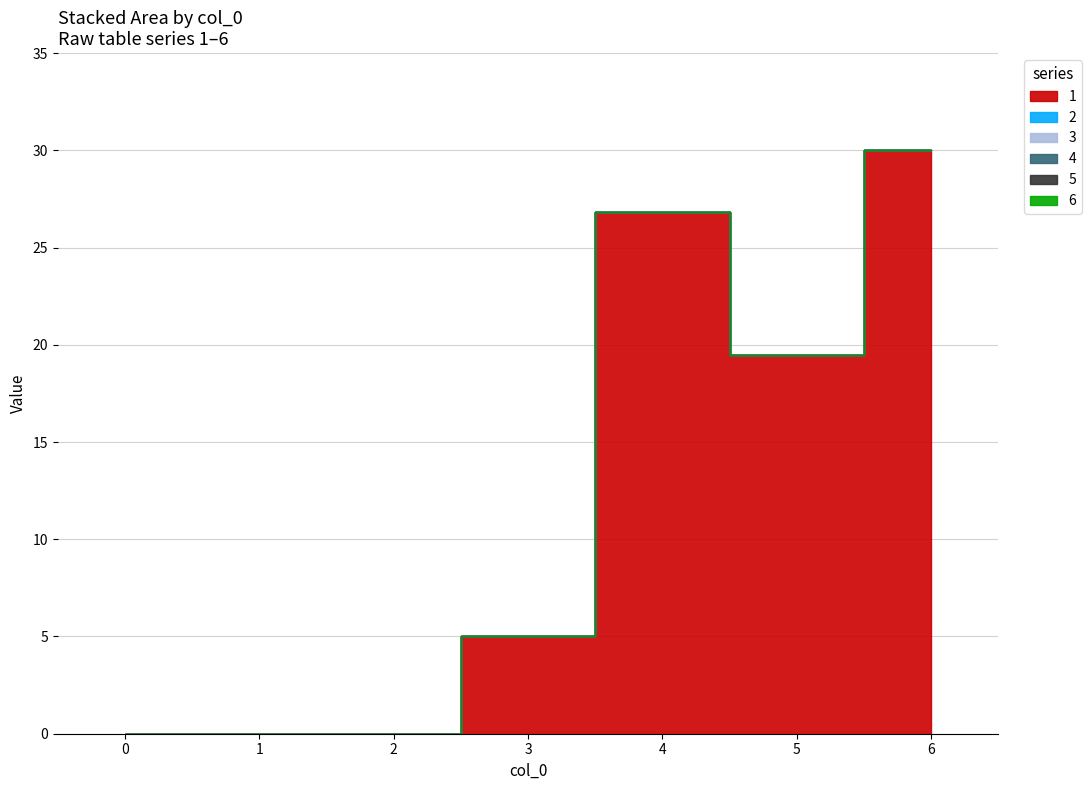

Reading left to right, transcribe all the data shown in this chart.

1: 0.0	0.0	0.0	5.0	26.8	19.5	30.0
2: 0.0	0.0	0.0	0.0	0.0	0.0	0.0
3: 0.0	0.0	0.0	0.0	0.0	0.0	0.0
4: 0.0	0.0	0.0	0.0	0.0	0.0	0.0
5: 0.0	0.0	0.0	0.0	0.0	0.0	0.0
6: 0.0	0.0	0.0	0.0	0.0	0.0	0.0